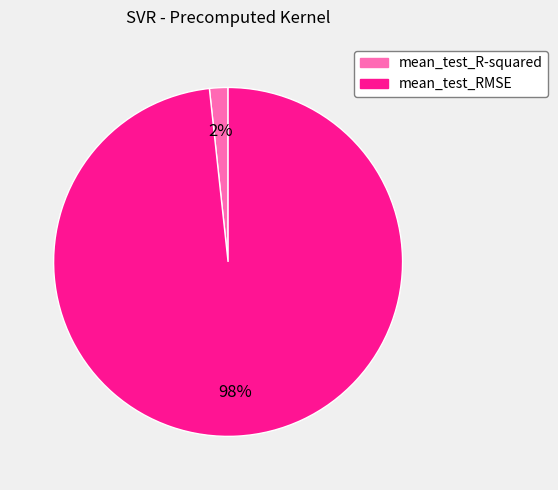

Which category has the smallest portion of the pie?

mean_test_R-squared